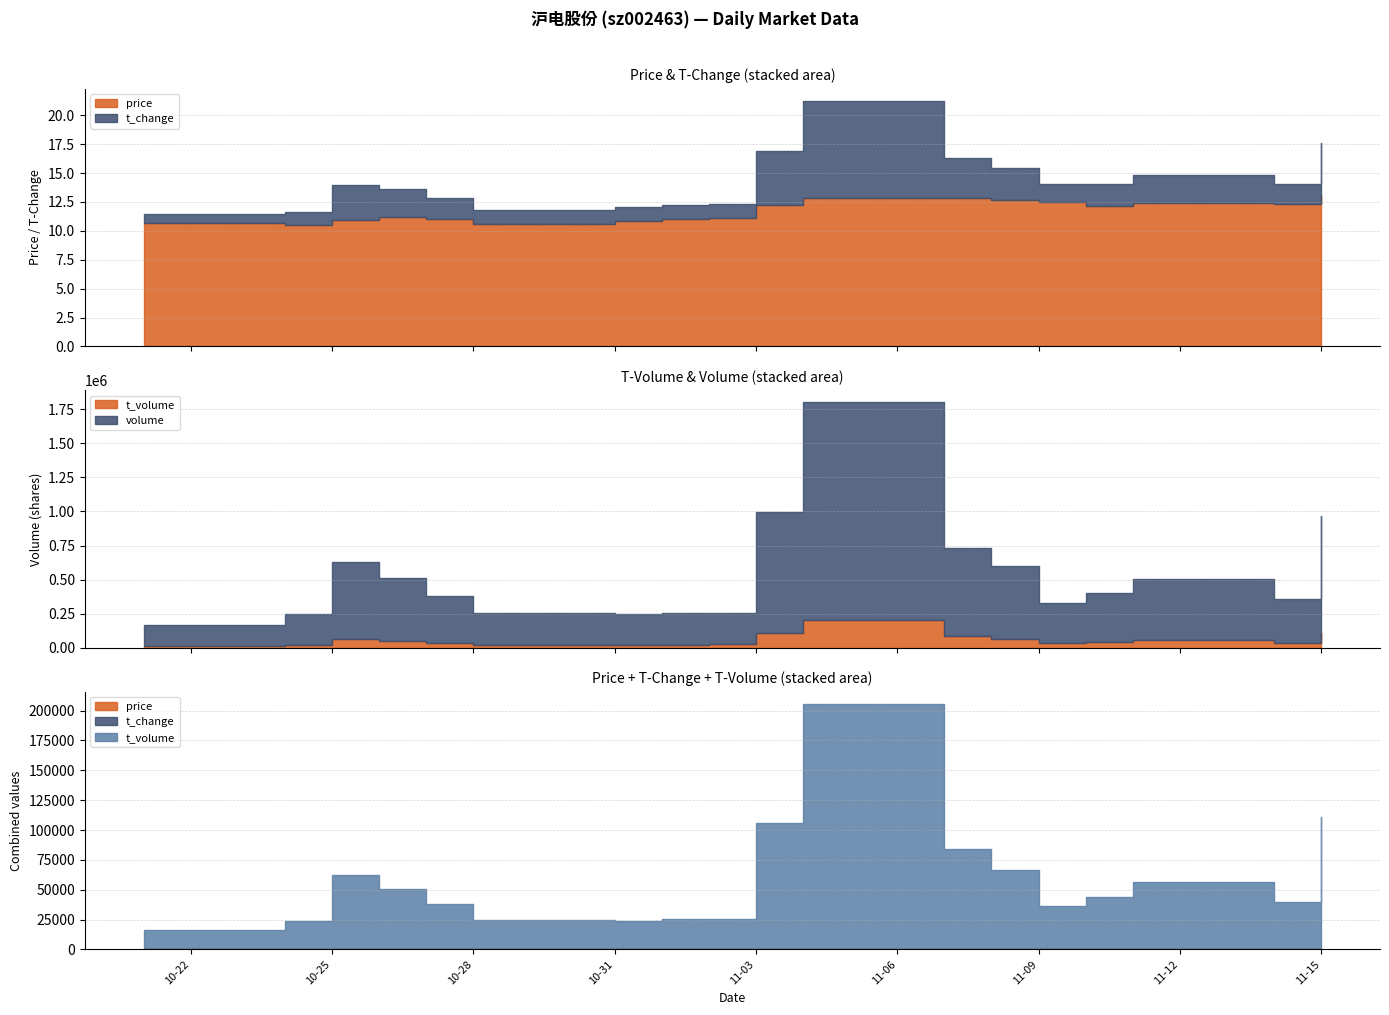

What is the sum of all t_volume values?

1040175.0